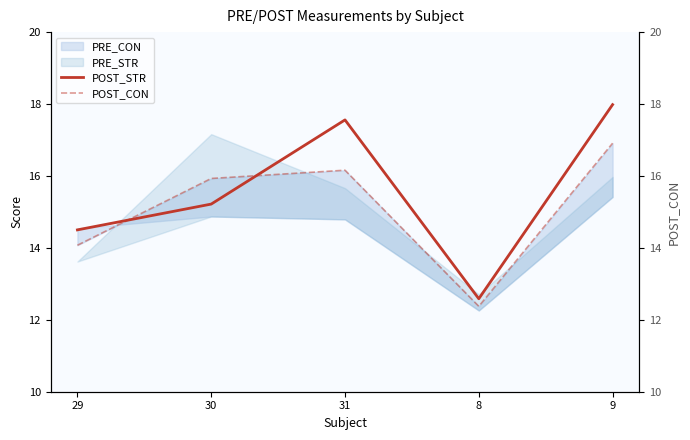

Which series has the largest total across all categories?

POST_STR